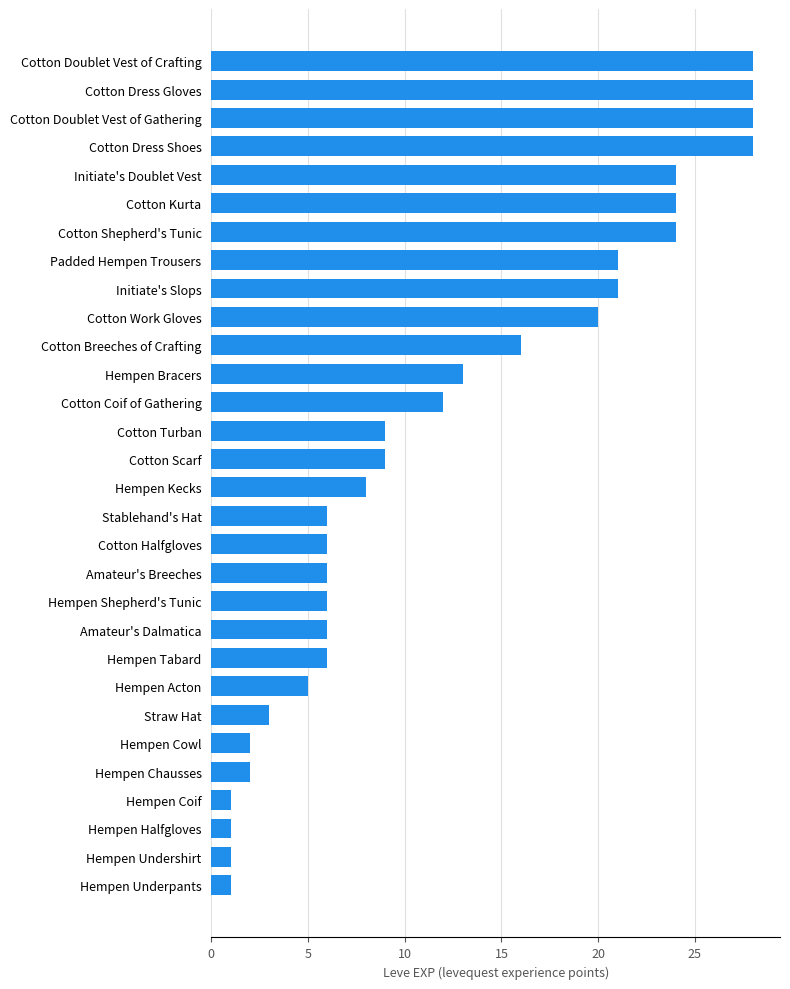

What is the difference between the values at Initiate's Slops and Cotton Kurta?

3